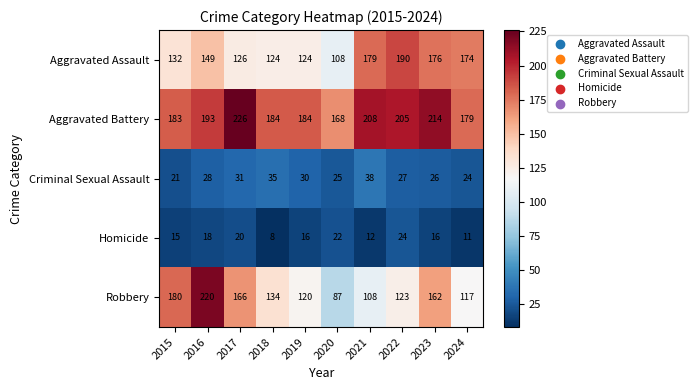

What is the difference between the highest and lowest values at 2020?

146